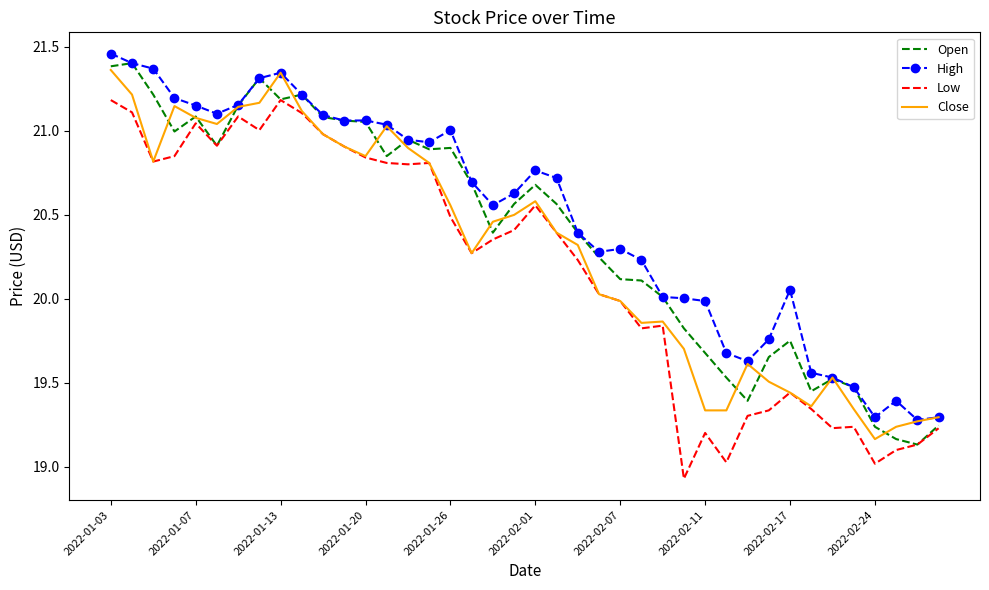

Rank the series by their average value, from lowest to highest.

Low, Close, Open, High